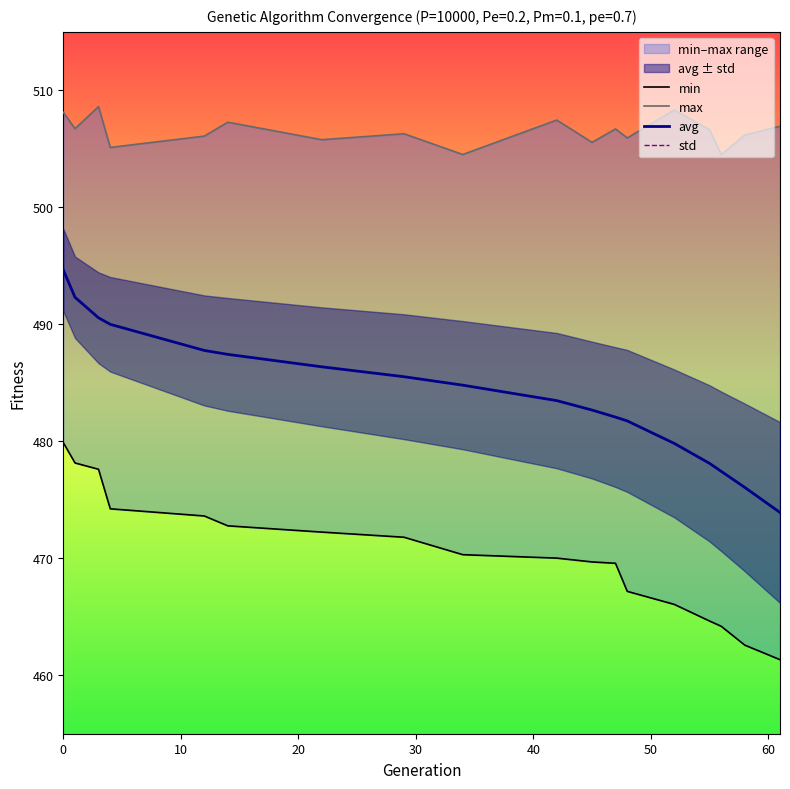

Does the chart display data point markers on the line(s)?

No